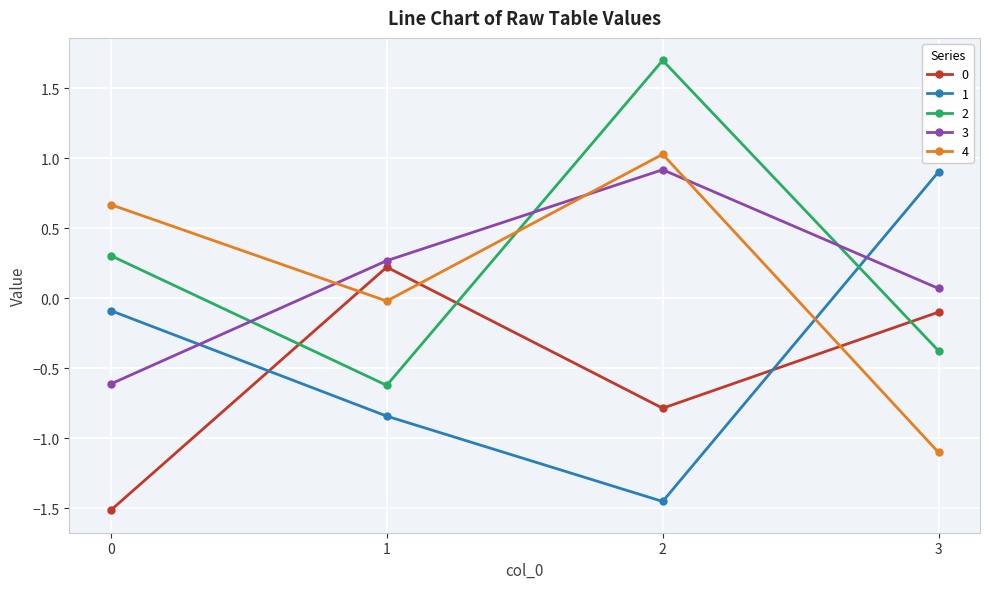

Which category has the lowest value in the 1 series?

2